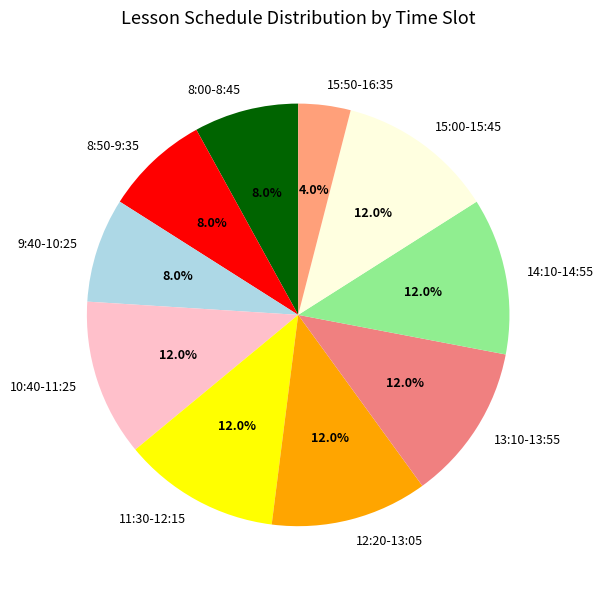

To the nearest percent, what is the combined percentage of 11:30-12:15 and 13:10-13:55?

24%